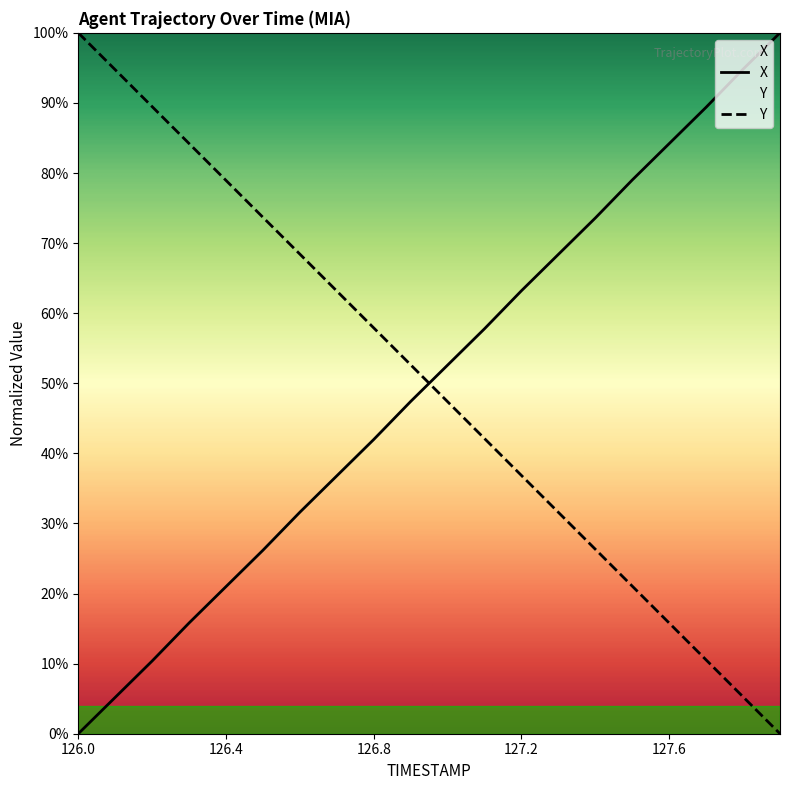

Between which two adjacent categories do X and Y first intersect?

126.9 and 127.0